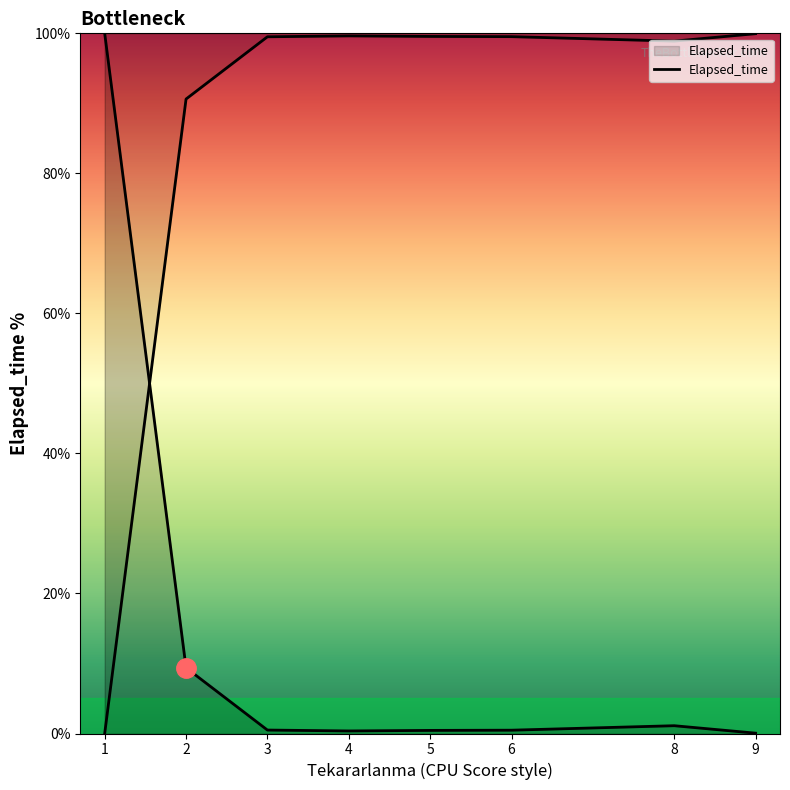

Does the chart have visible grid lines?

No